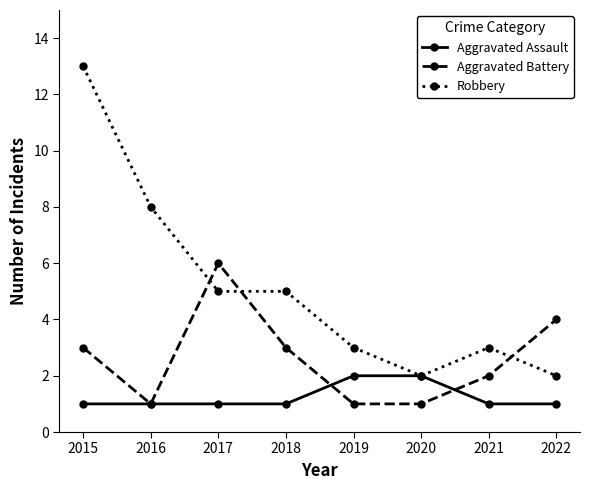

Reading right to left, list all the values displayed in this chart.

Aggravated Assault: 1	1	2	2	1	1	1	1
Aggravated Battery: 4	2	1	1	3	6	1	3
Robbery: 2	3	2	3	5	5	8	13